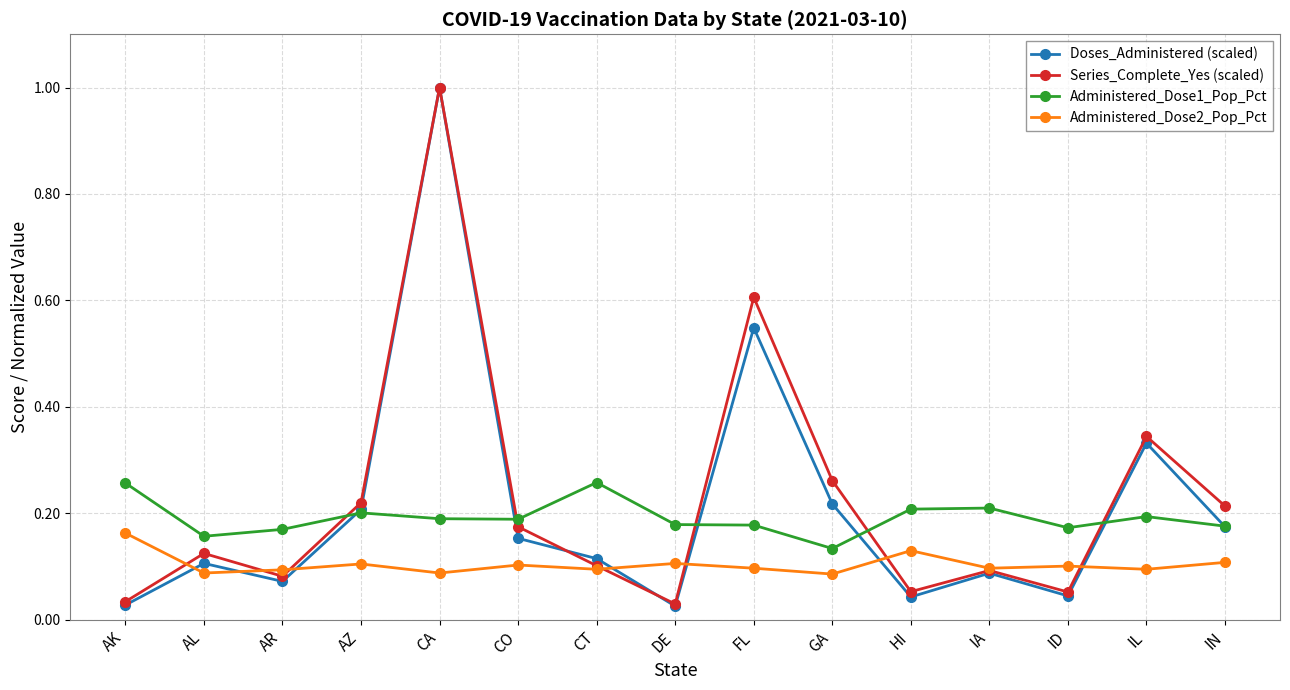

Read the Series_Complete_Yes (scaled) value at CA.

1.0